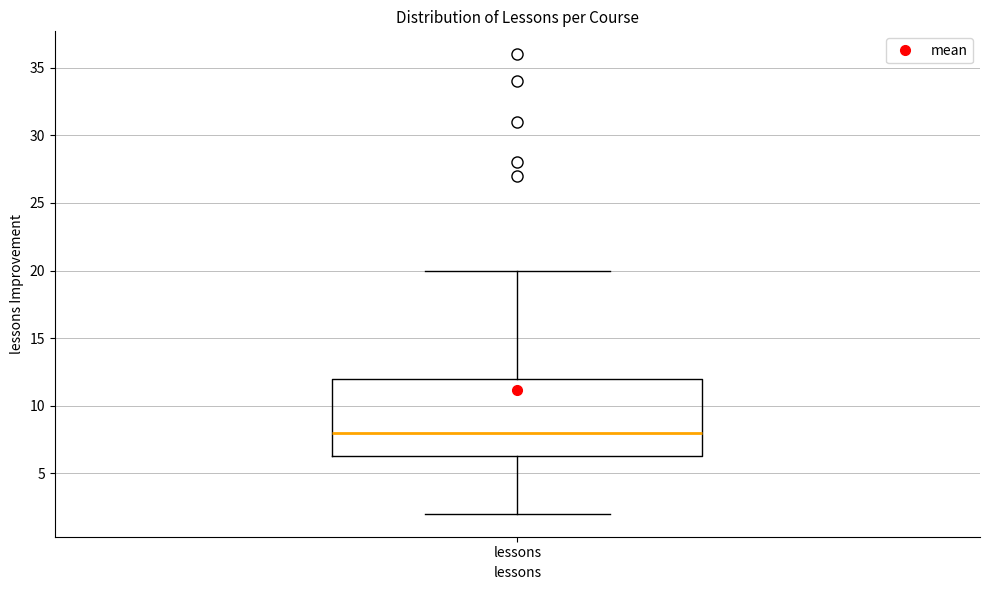

Where does the median line of the box for lessons sit on the y-axis? The values are not printed on the chart, so give them approximately, as read against the axis.

8.0